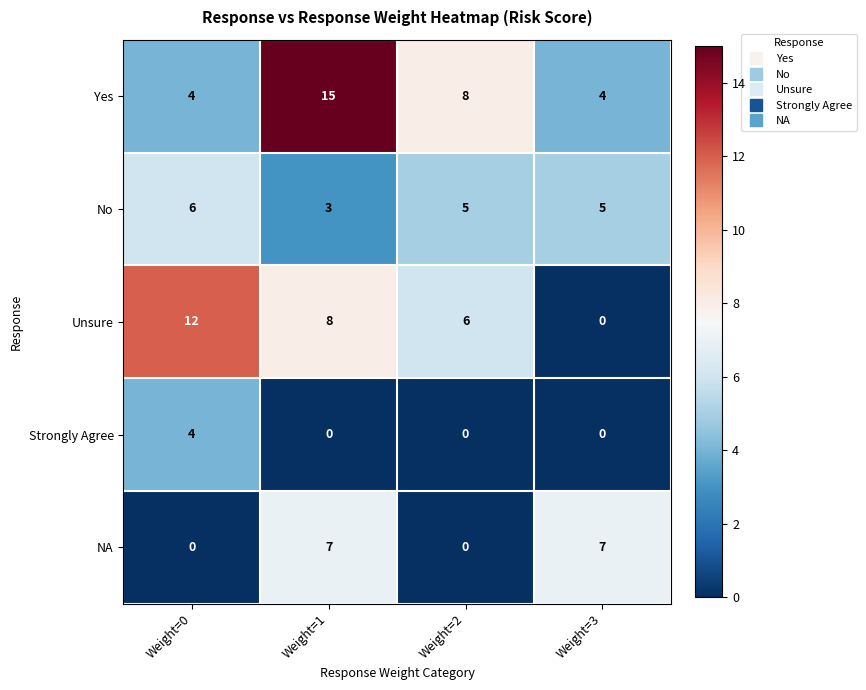

Is it true that Unsure equals 0 at Weight=3?

True